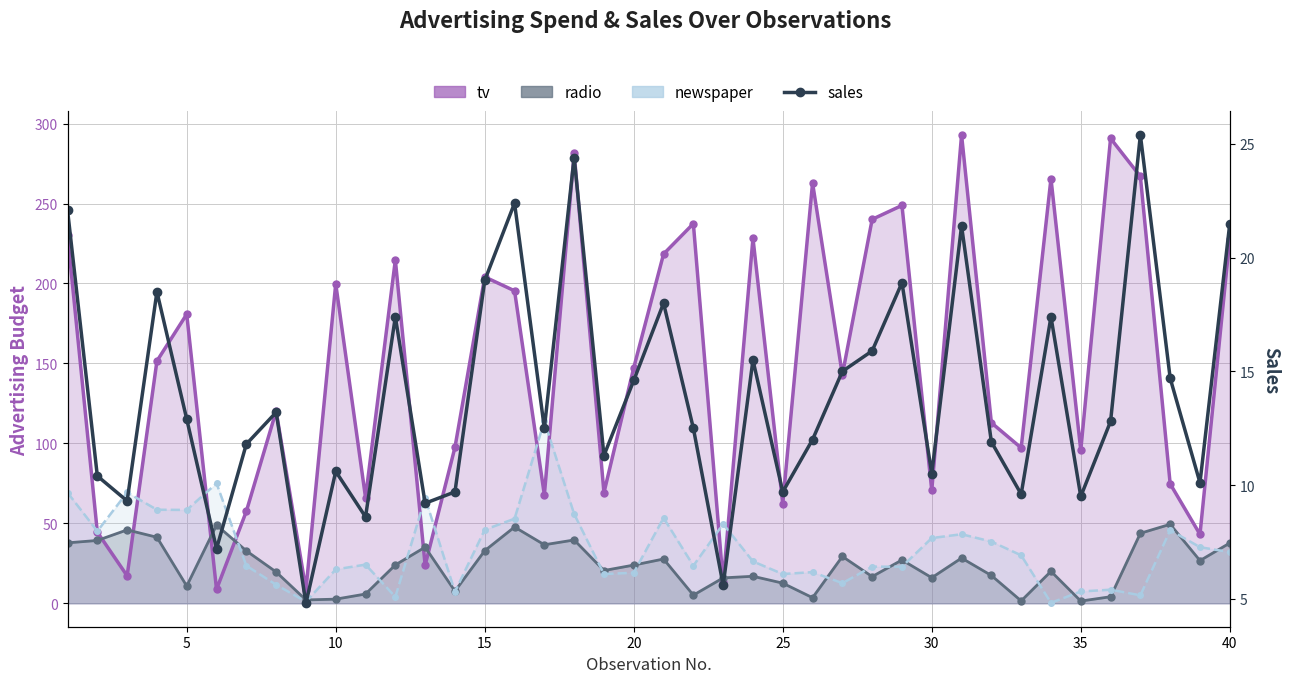

What is the difference between the second highest and second lowest values?

18.8